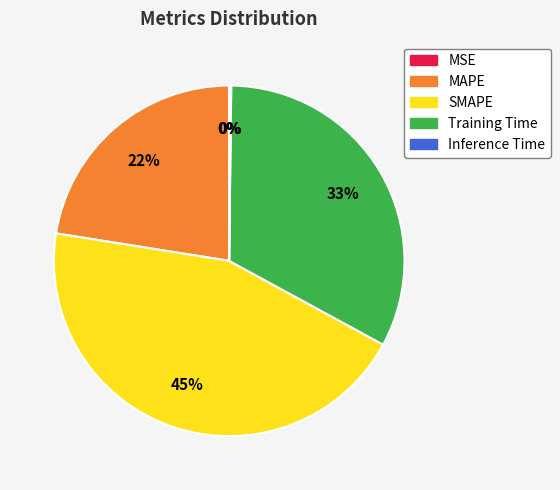

To the nearest percent, what is the average slice percentage?

20%